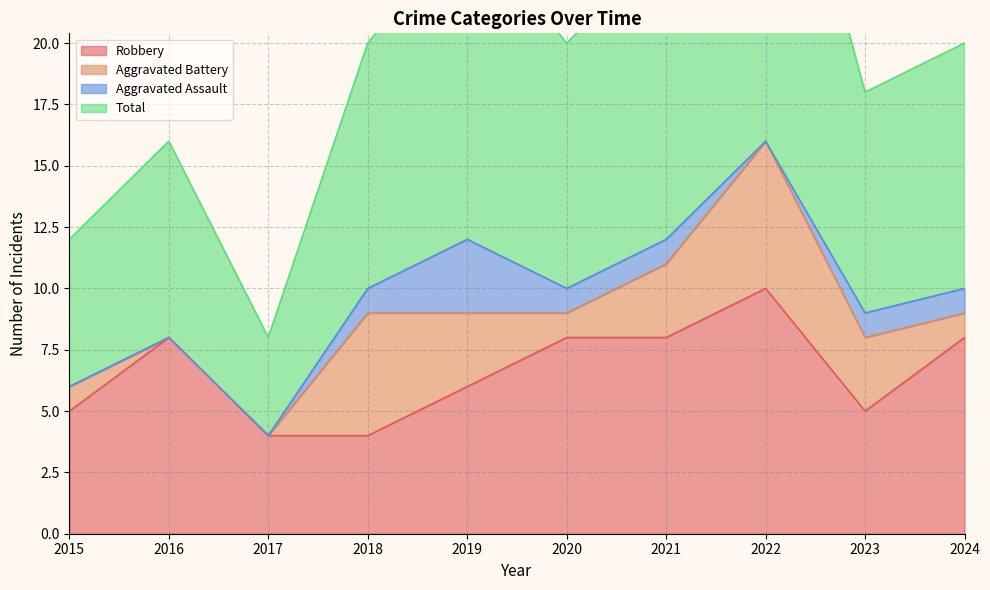

What is the difference between the maximum and minimum values in the Robbery series?

6